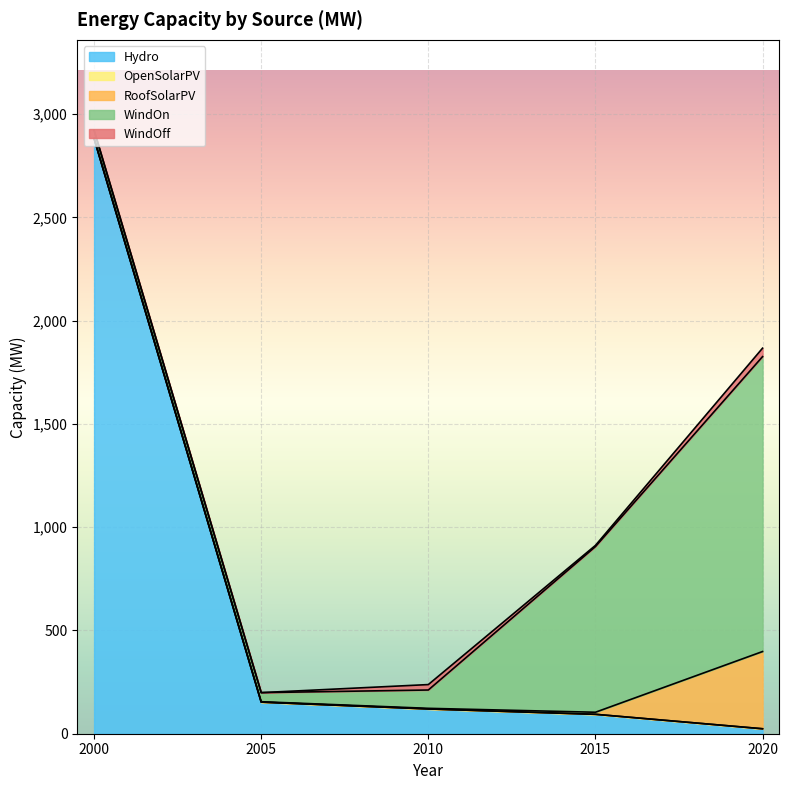

Which series has the largest range (max minus min)?

Hydro